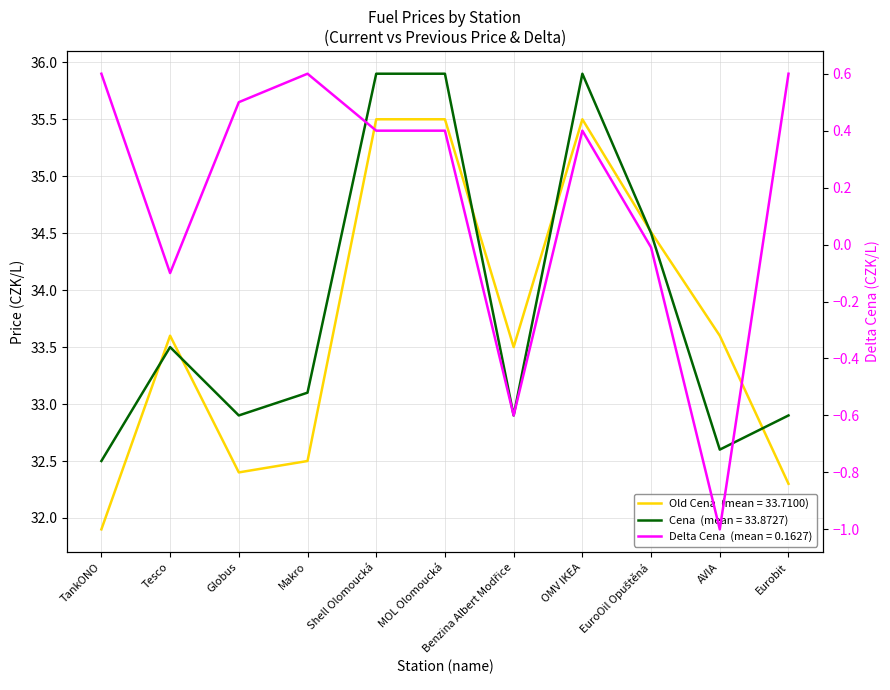

The value of Delta Cena at Tesco is -0.1. True or false?

True